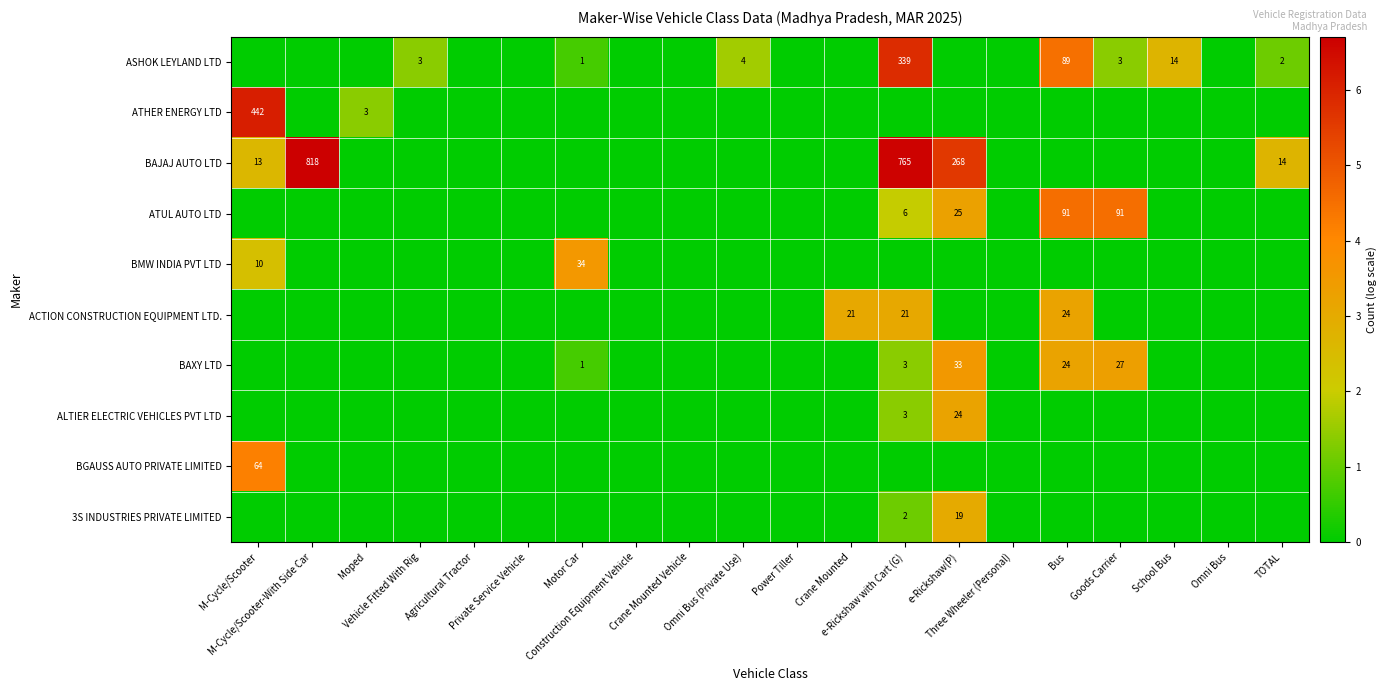

At which label is 3S INDUSTRIES PRIVATE LIMITED closest to 1?

e-Rickshaw with Cart (G)